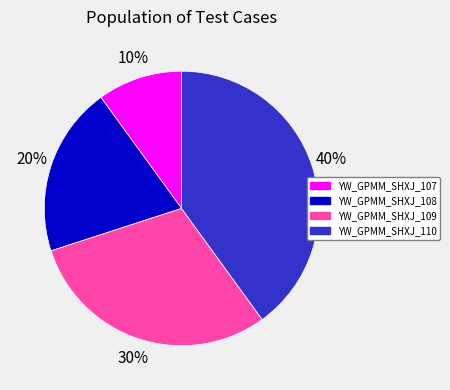

True or false: YW_GPMM_SHXJ_107 accounts for 1% of the total.

False